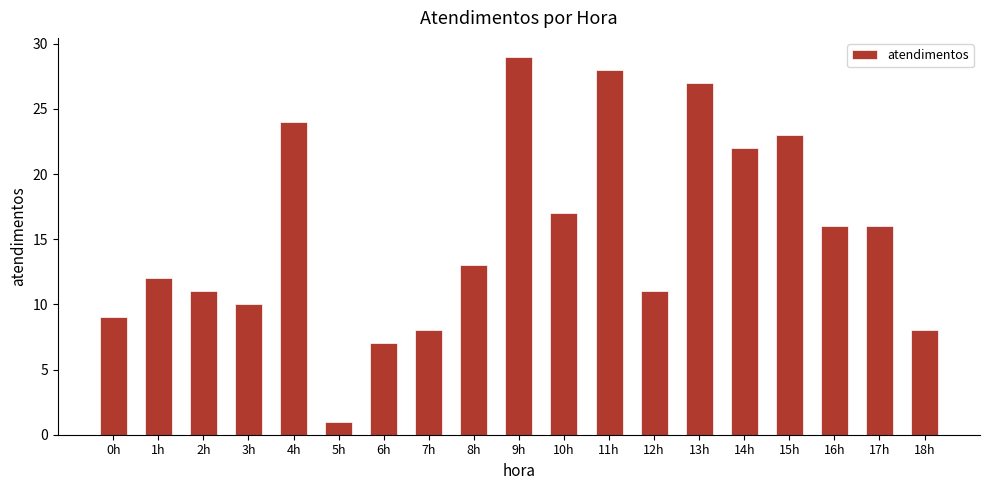

What is the label of the 19th bar from the right?

0h